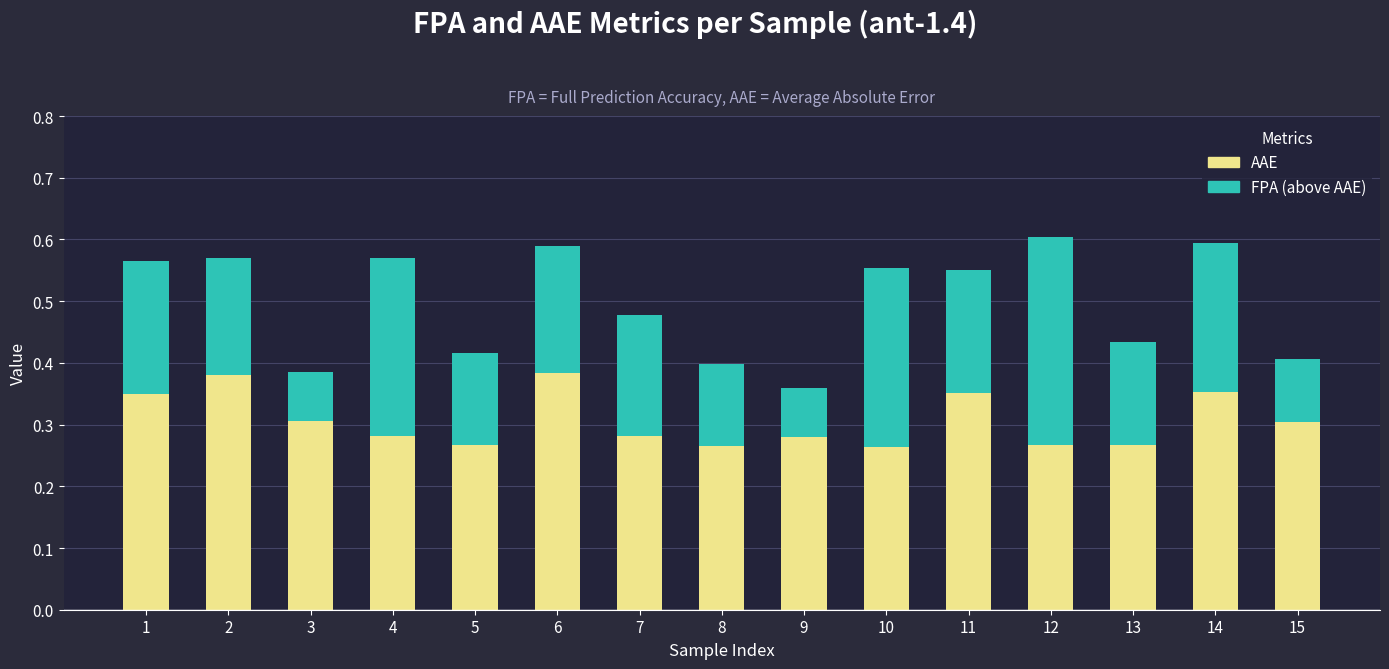

How many AAE values are between 0 and 1?

15